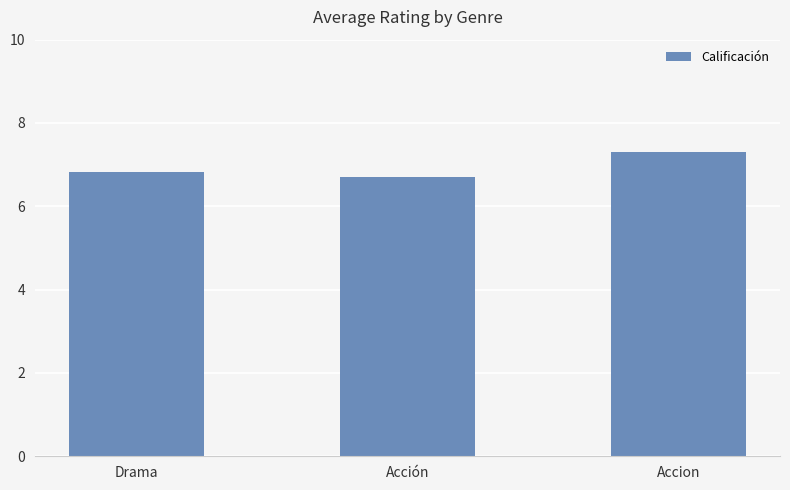

Are the bars grouped side by side (vs. stacked)?

No